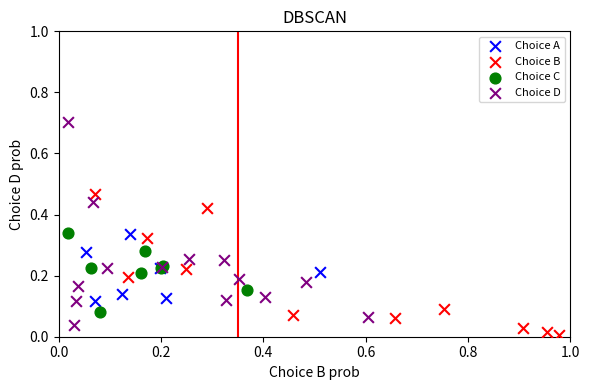

Which series contains the highest Y value?

Choice D